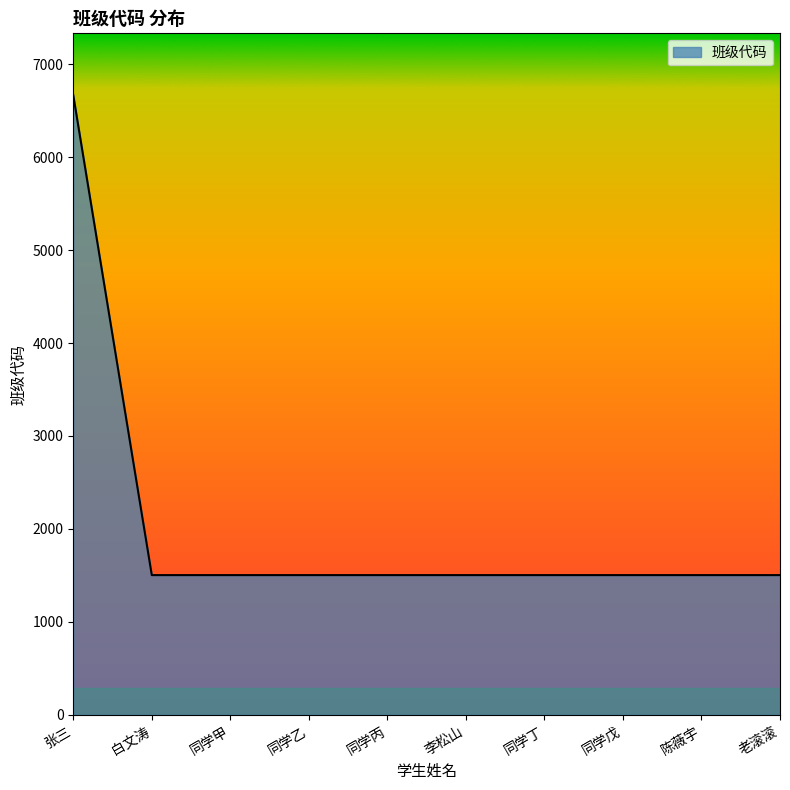

Is it true that the value at 老滚滚 is 424?

False